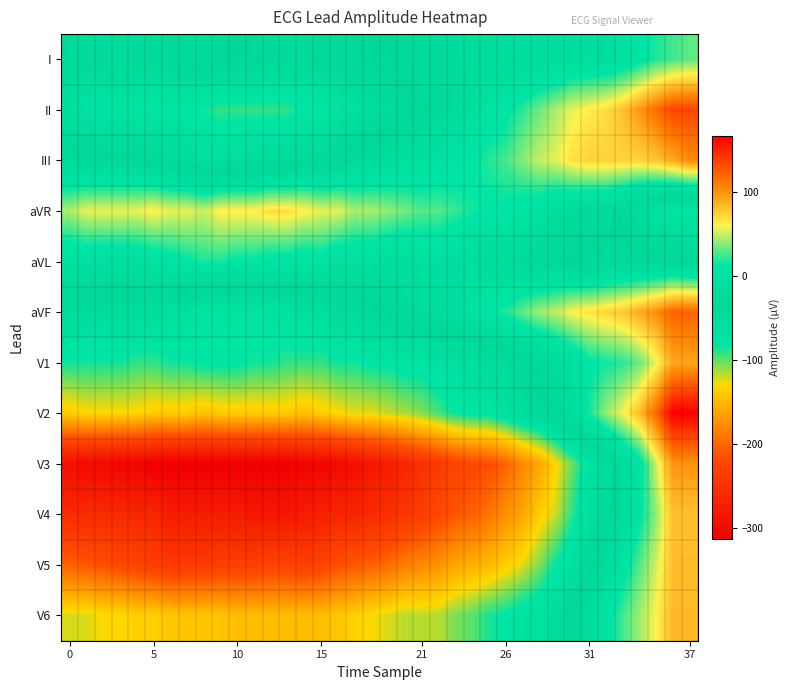

What is the maximum value shown in the chart?

166